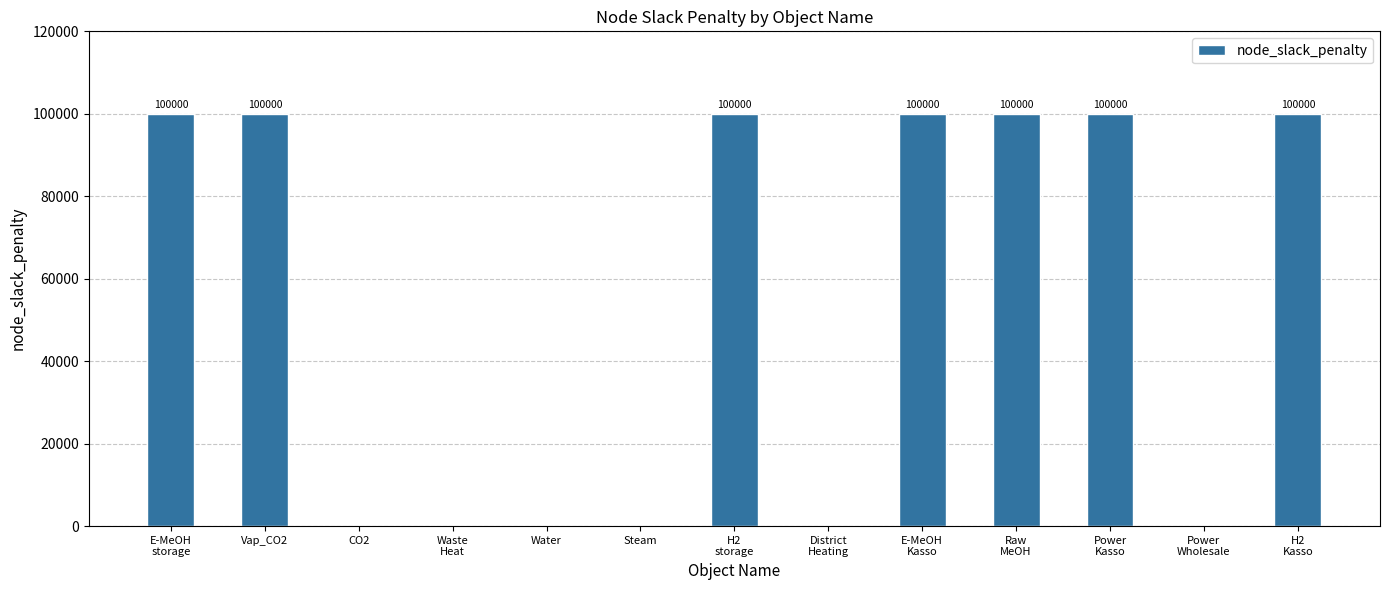

Reading left to right, list all the values displayed in this chart.

E-MeOH
storage=100000	Vap_CO2=100000	CO2=0	Waste
Heat=0	Water=0	Steam=0	H2
storage=100000	District
Heating=0	E-MeOH
Kasso=100000	Raw
MeOH=100000	Power
Kasso=100000	Power
Wholesale=0	H2
Kasso=100000